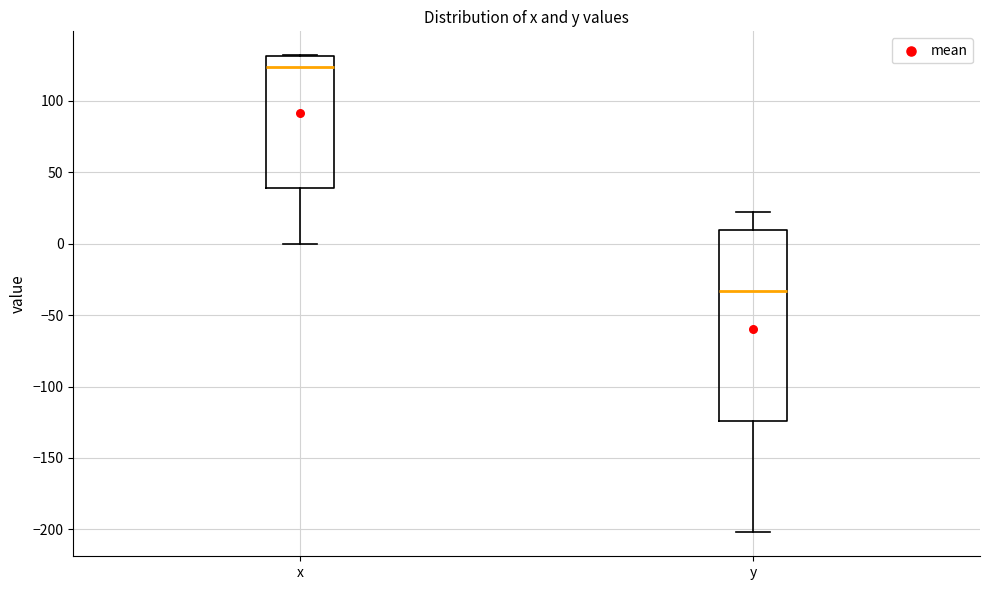

Reading left to right, read every box against the y-axis: the position of its median line, the range the box covers, and the ends of its whiskers. The values are not printed on the chart, so give them approximately, as read against the axis.

x: median 125, box 40 to 130, whiskers 0 to 130
y: median -35, box -125 to 10, whiskers -200 to 25